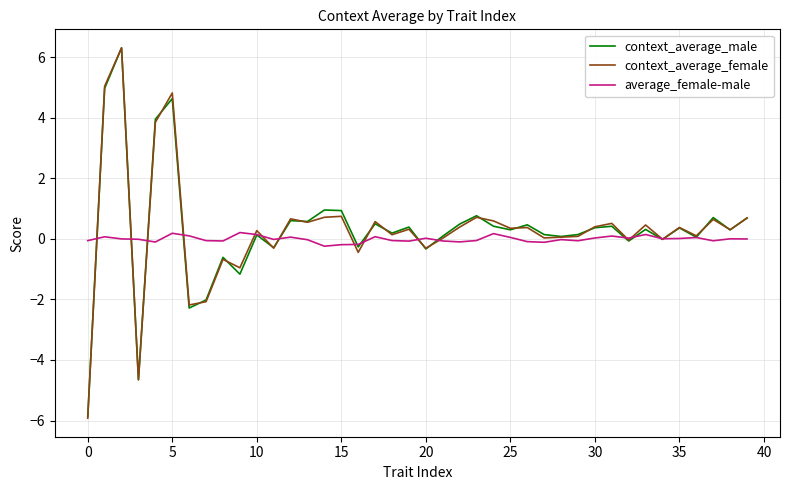

What is the difference between the maximum and second lowest values in the context_average_male series?

11.0